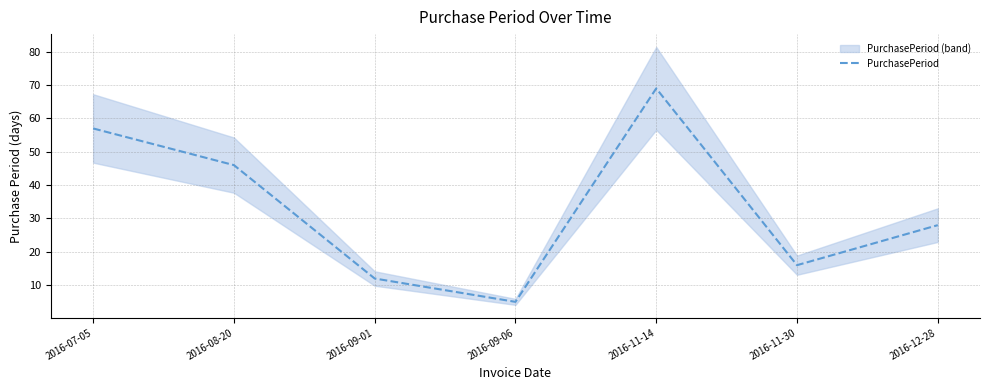

What position from the right is 2016-08-20?

6